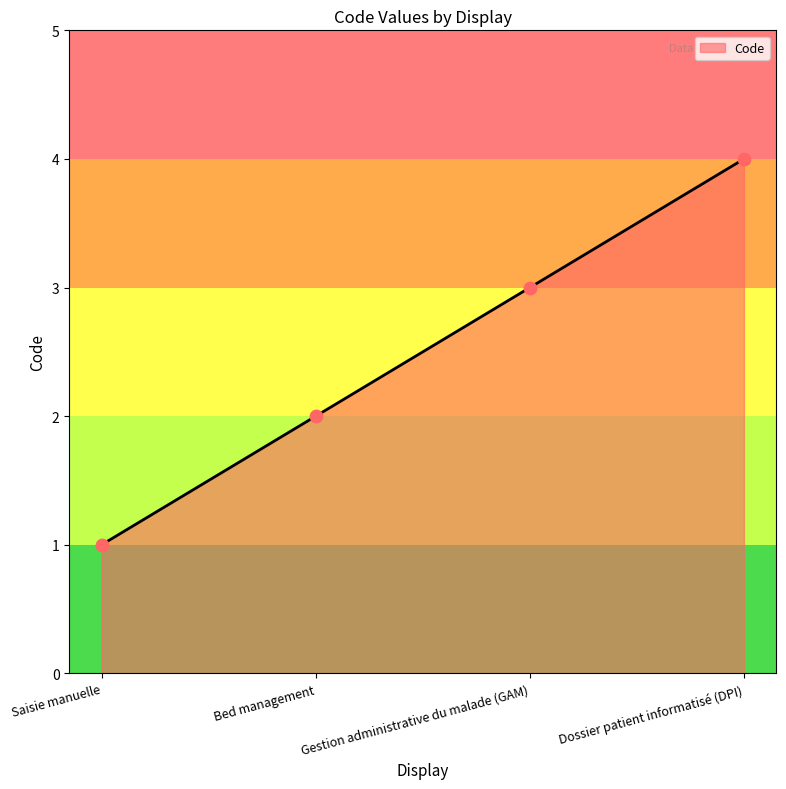

Which has a higher value, Dossier patient informatisé (DPI) or Bed management?

Dossier patient informatisé (DPI)